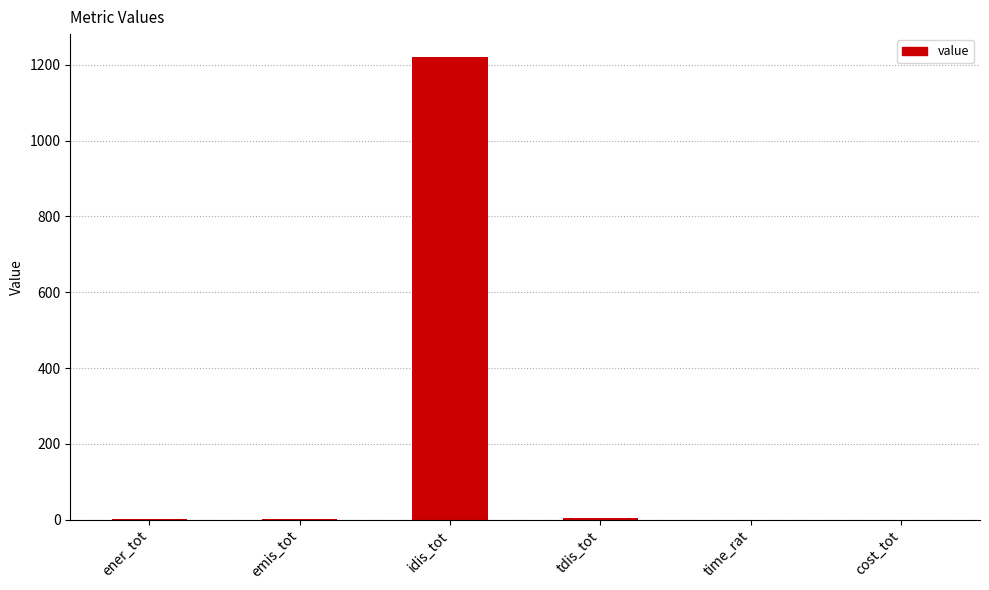

Which category has the highest value across all series?

idis_tot